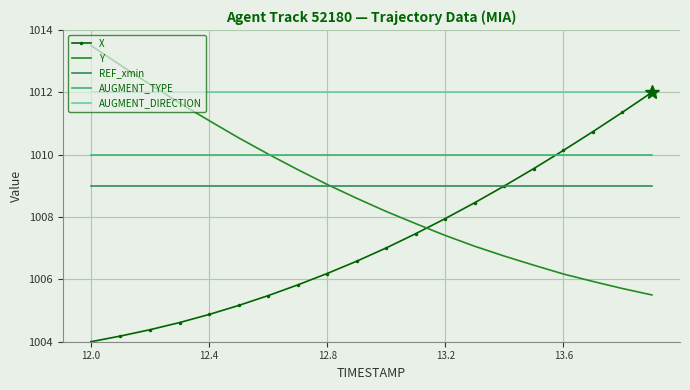

Which series has the largest total across all categories?

AUGMENT_DIRECTION